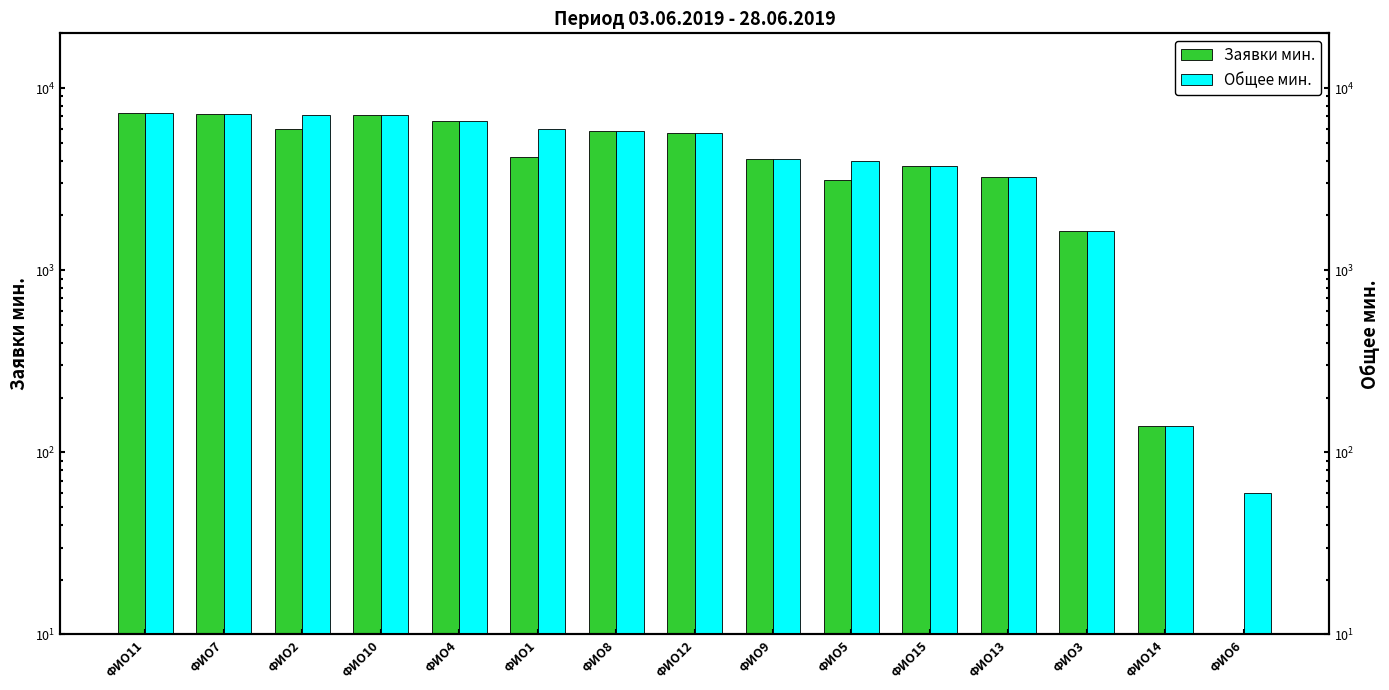

Reading left to right, what are all the values shown in this chart?

Заявки мин.: ФИО11=7306	ФИО7=7235	ФИО2=5995	ФИО10=7130	ФИО4=6580	ФИО1=4205	ФИО8=5815	ФИО12=5705	ФИО9=4100	ФИО5=3140	ФИО15=3735	ФИО13=3260	ФИО3=1640	ФИО14=140	ФИО6=0
Общее мин.: ФИО11=7306	ФИО7=7235	ФИО2=7155	ФИО10=7130	ФИО4=6641	ФИО1=5945	ФИО8=5815	ФИО12=5705	ФИО9=4100	ФИО5=3990	ФИО15=3735	ФИО13=3260	ФИО3=1640	ФИО14=140	ФИО6=60